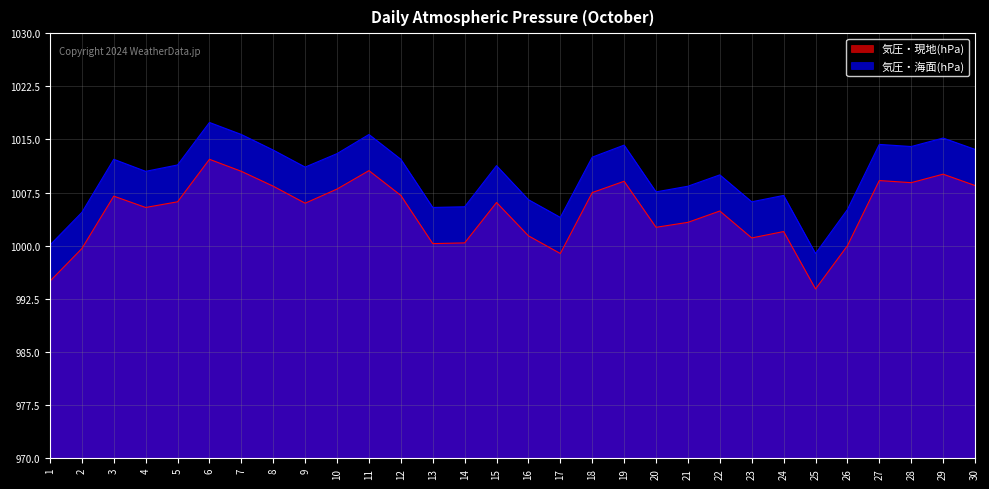

Does the chart display data point markers on the line(s)?

No